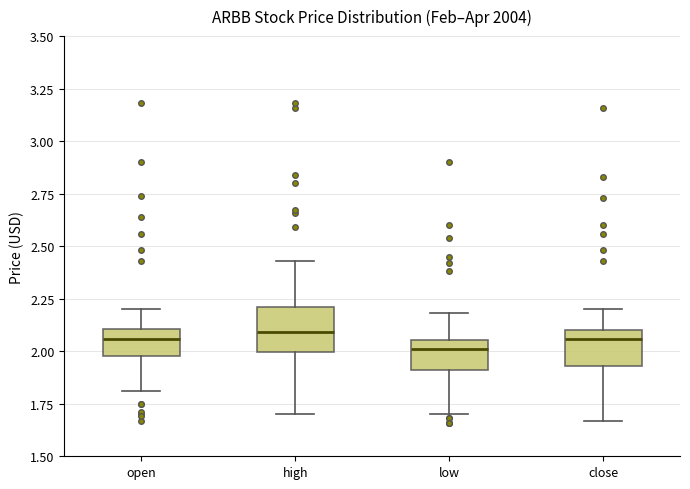

Reading left to right, transcribe this box plot: for each box, give where its median line is, the range the box spans, and where its two whiskers end, as read against the y-axis. The values are not printed on the chart, so give them approximately, as read against the axis.

open: median 2.05, box 2.00 to 2.10, whiskers 1.80 to 2.20
high: median 2.10, box 2.00 to 2.20, whiskers 1.70 to 2.45
low: median 2.00, box 1.90 to 2.05, whiskers 1.70 to 2.20
close: median 2.05, box 1.95 to 2.10, whiskers 1.65 to 2.20